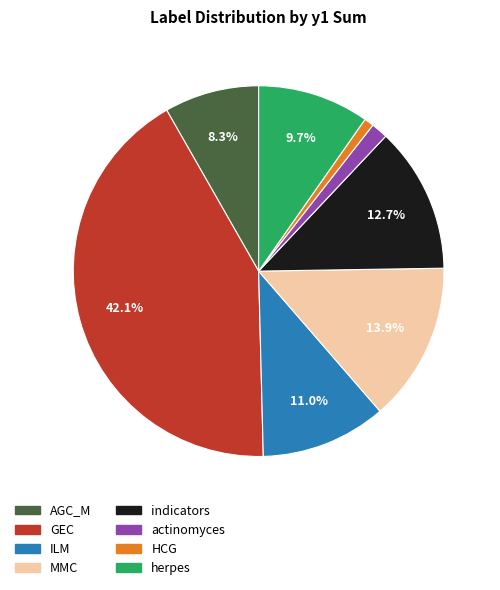

Does herpes account for over 50% of the chart?

No